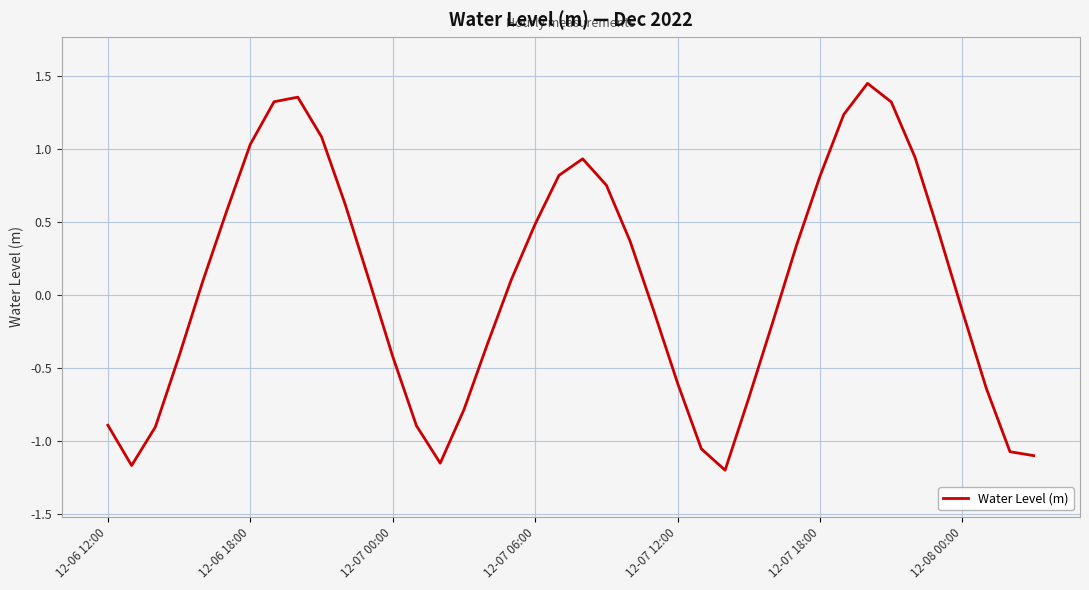

What is the difference between the maximum and minimum values?

2.6